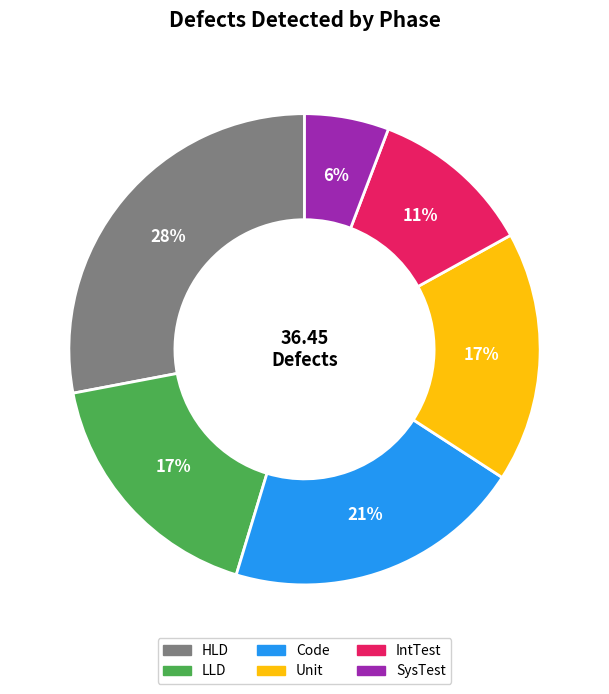

Which category has the smallest portion of the pie?

SysTest